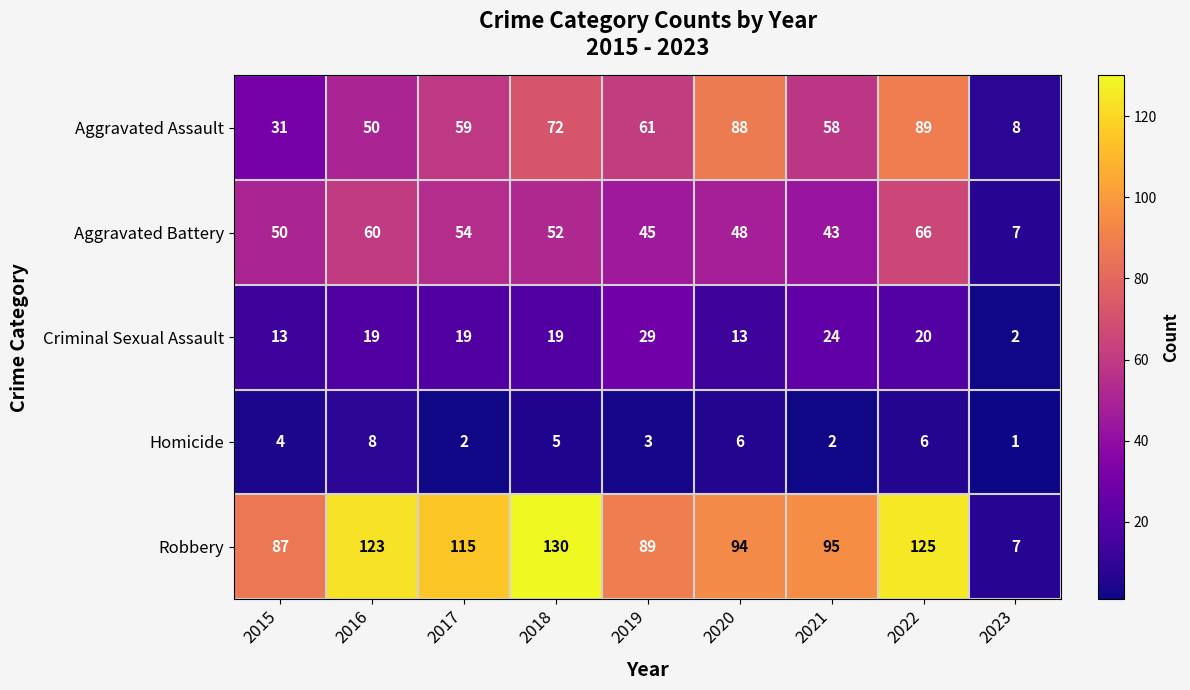

What is the sum of all Criminal Sexual Assault values?

158